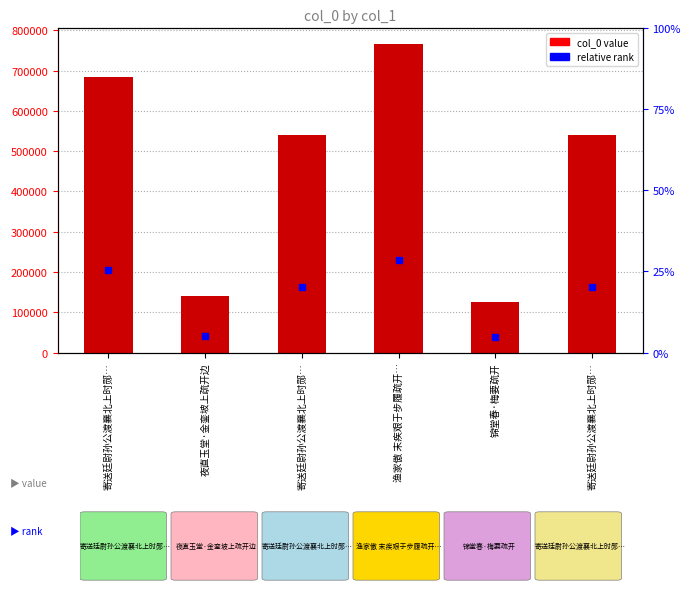

Reading right to left, list all the values displayed in this chart.

寄送廷尉孙公渡襄北上时郧…=539150	锦堂春·梅要疏开=124354	渔家傲 末疾艰于步履疏开…=766389	寄送廷尉孙公渡襄北上时郧…=539151	夜直玉堂·金銮坡上疏开边=139807	寄送廷尉孙公渡襄北上时郧…=683516